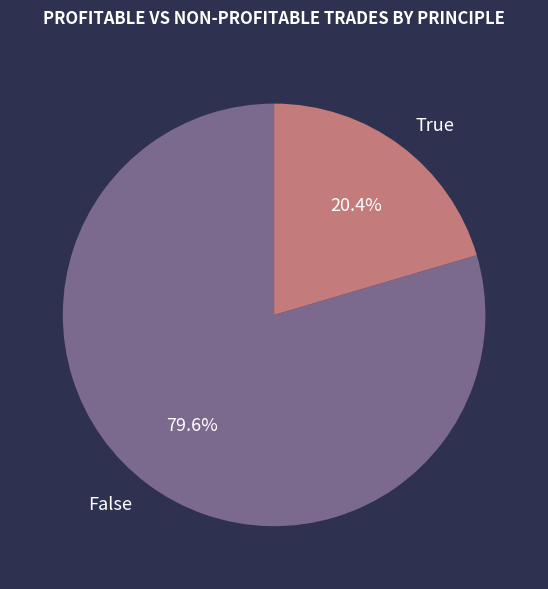

Does any single category account for the majority?

Yes